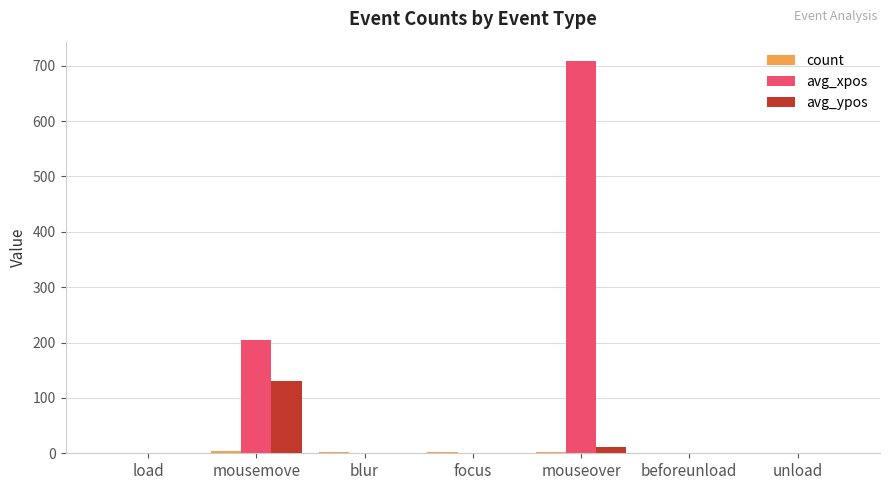

Which label corresponds to the largest value in the chart?

mouseover